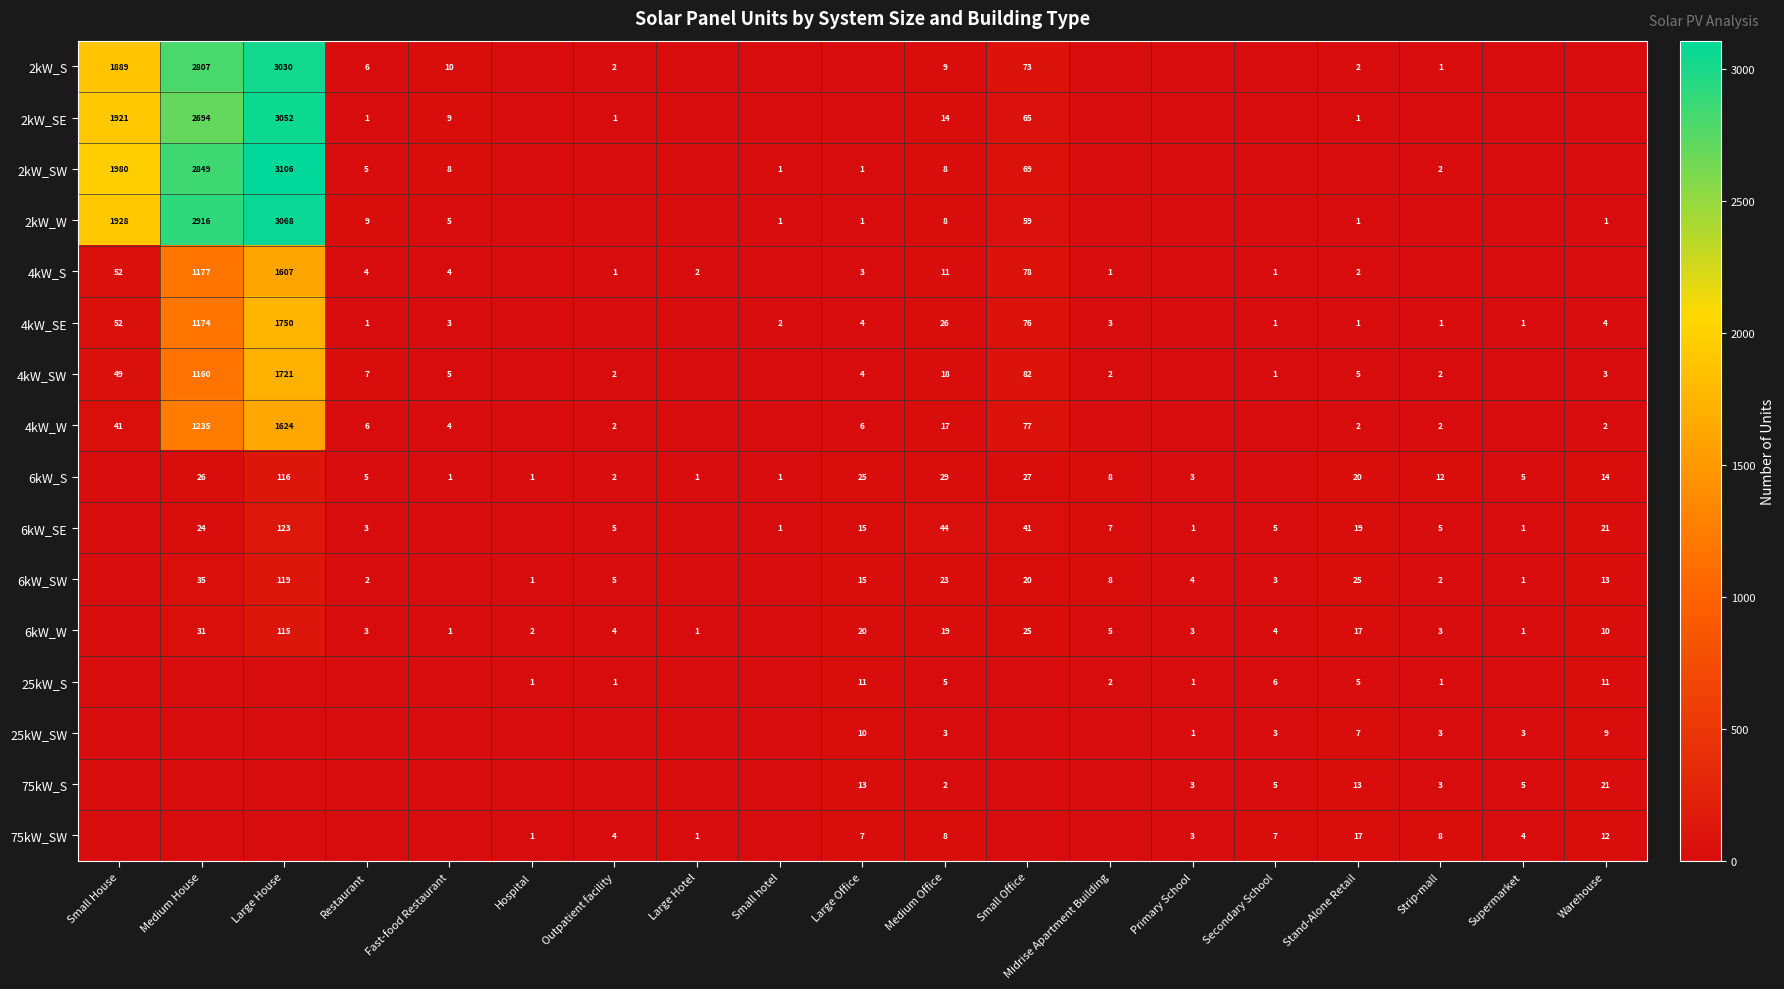

Is it true that 25kW_S equals 11 at Large Office?

True